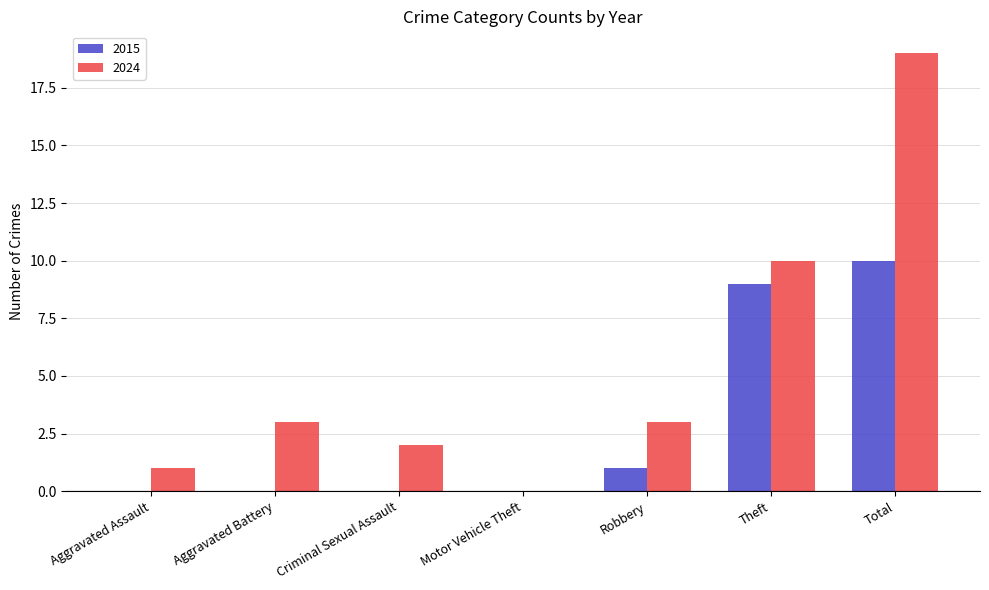

Between Aggravated Assault and Total, which series saw the biggest shift?

2024